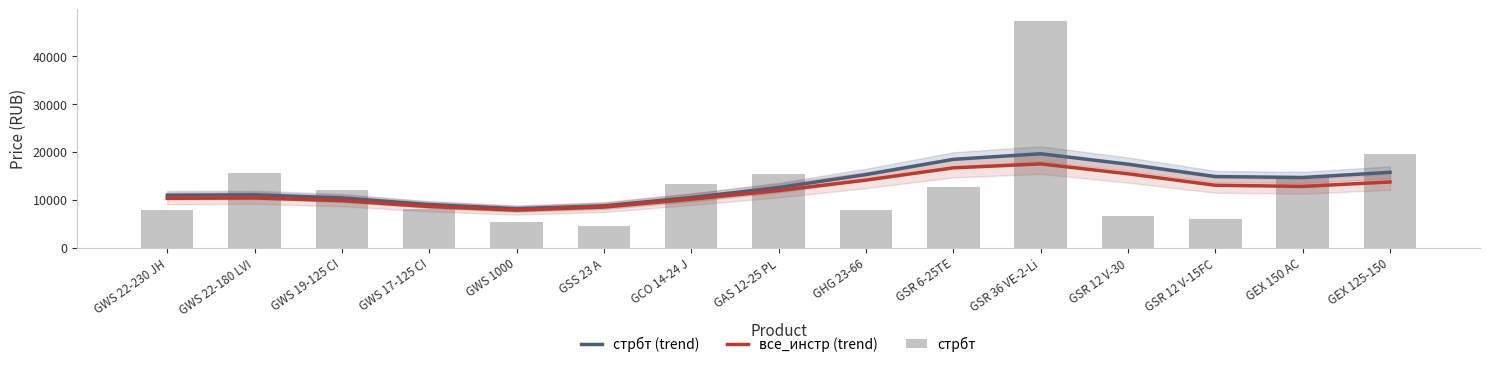

Rank the series at GWS 22-180 LVI from highest to lowest value.

стрбт, стрбт (trend), все_инстр (trend)